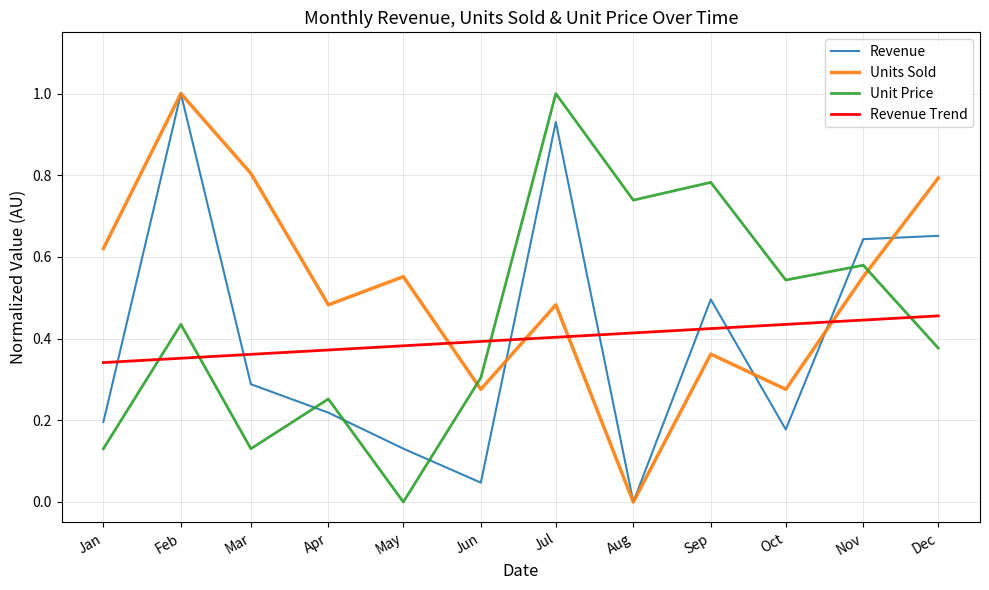

Which series has the largest total across all categories?

Units Sold